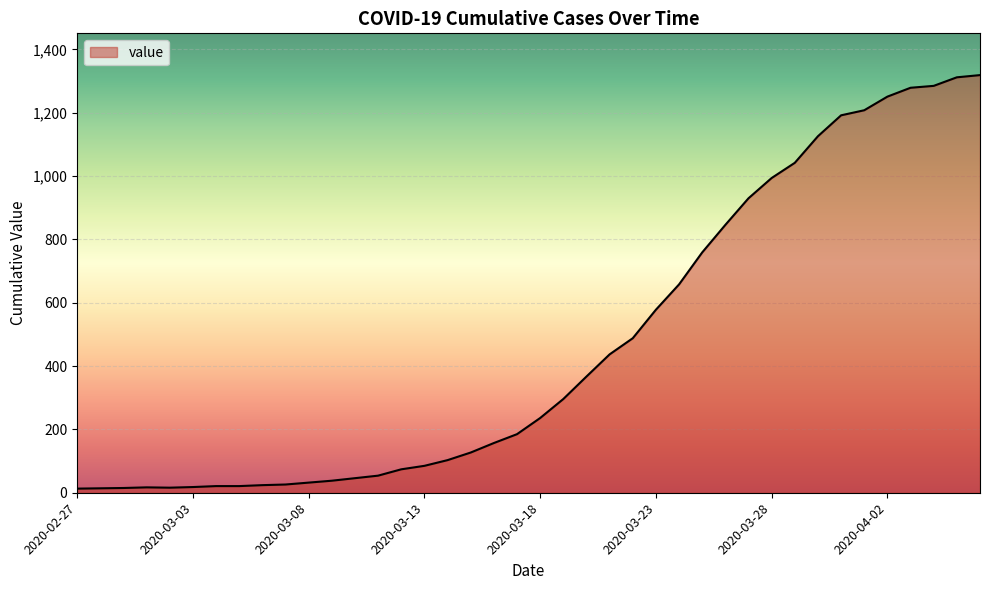

What is the maximum value shown in the chart?

1319